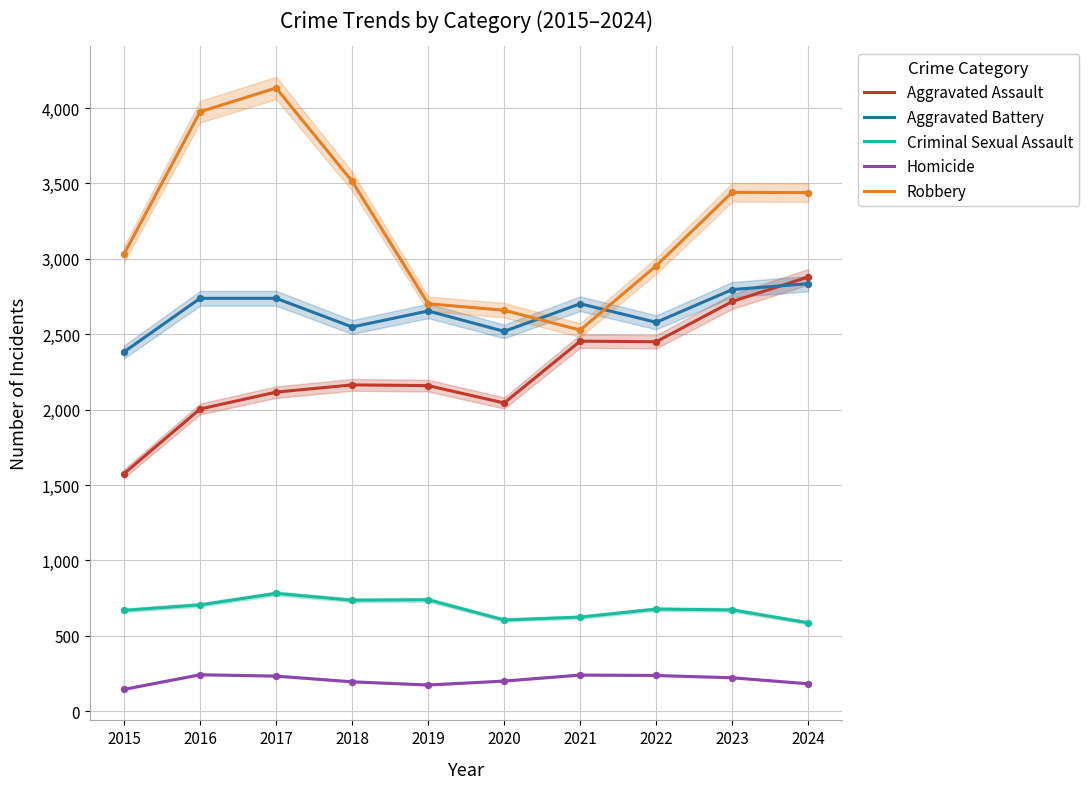

Is the value of Aggravated Battery at 2018 greater than the value of Criminal Sexual Assault at 2016?

Yes